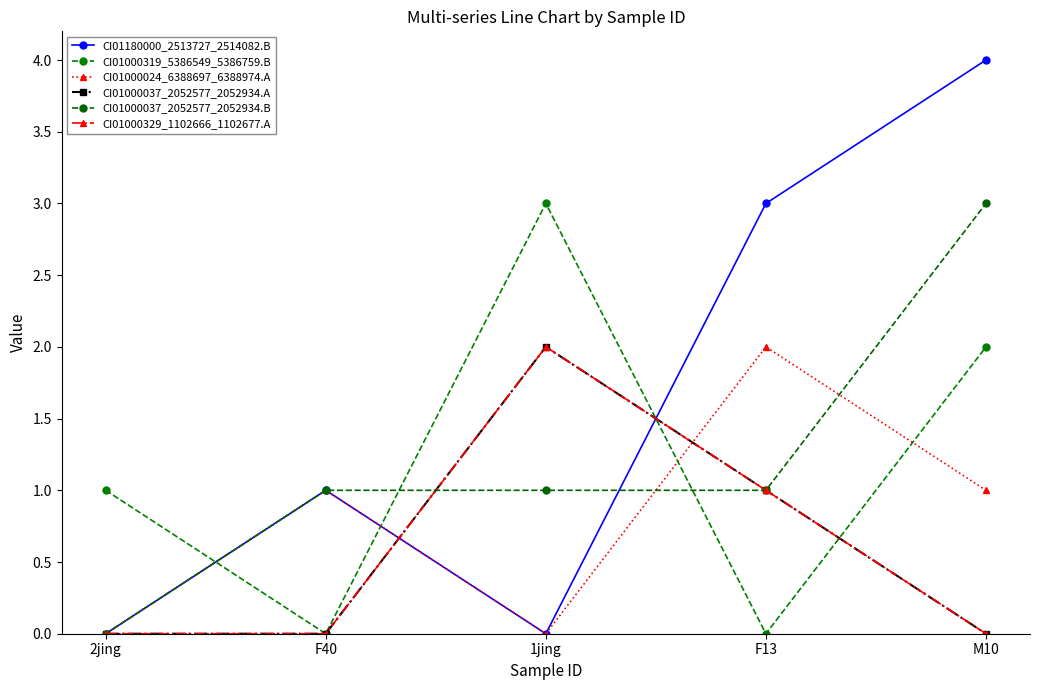

Is the value of CI01000024_6388697_6388974.A at F13 greater than the value of CI01000037_2052577_2052934.B at 2jing?

Yes